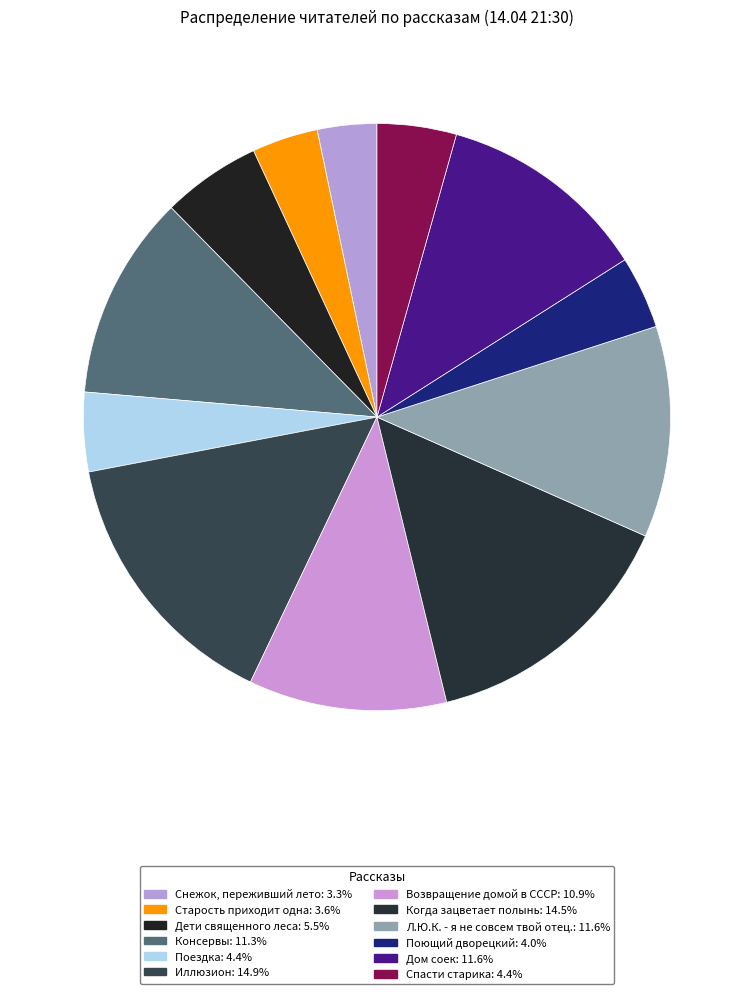

How many segments does this pie chart have?

12